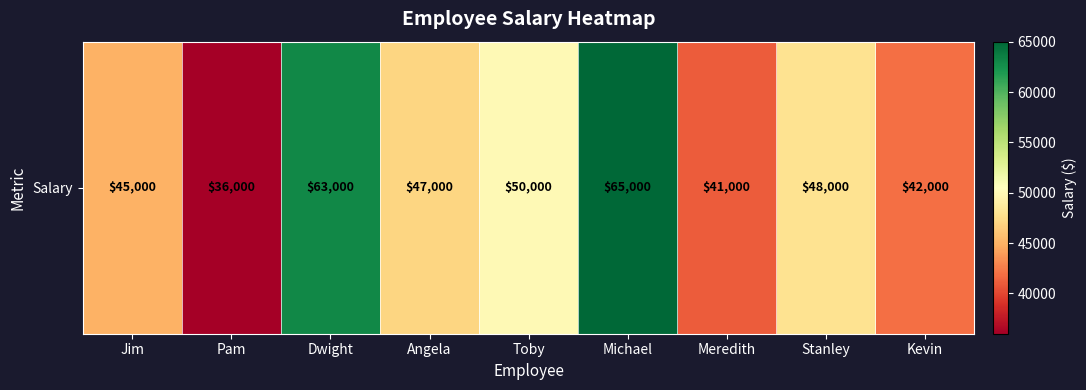

The chart shows a value of 59639 at Meredith. True or false?

False